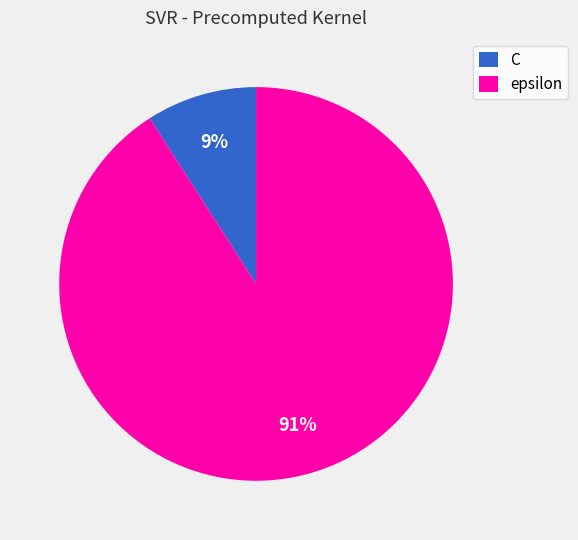

Is there any slice that represents more than half of the pie?

Yes